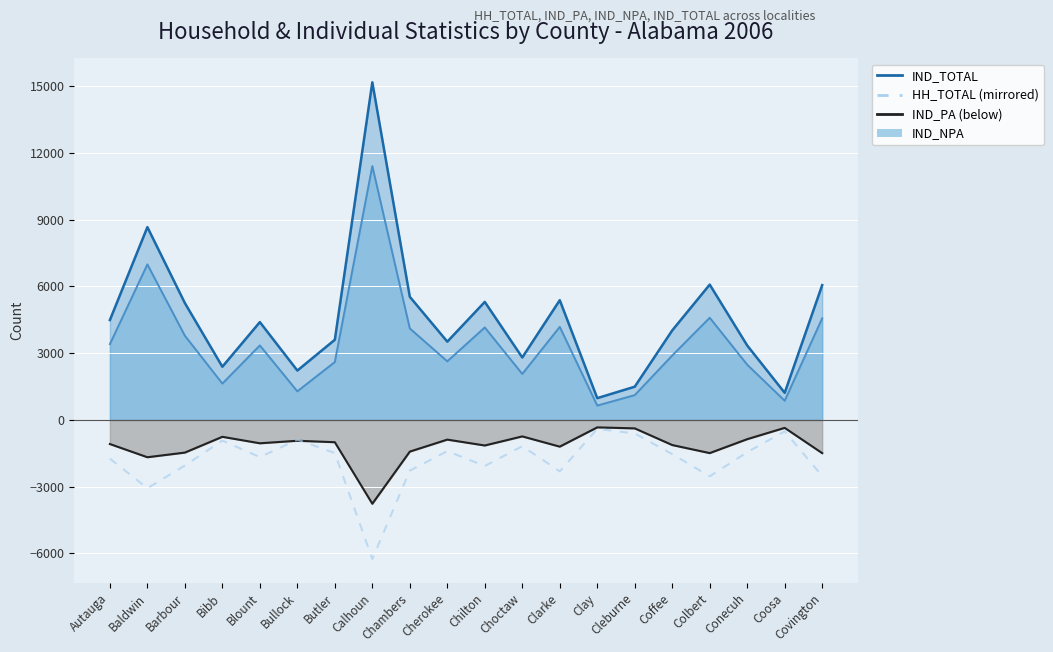

How many points are higher than both their immediate neighbors (excluding endpoints)?

6